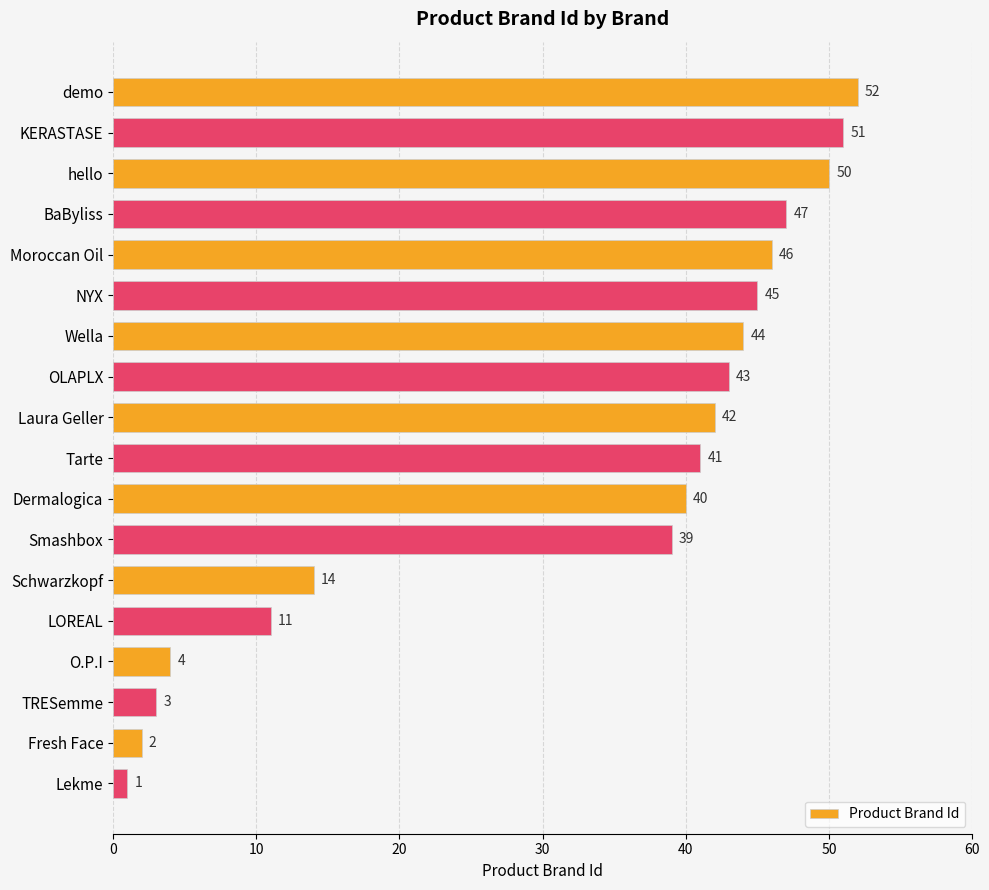

Is it true that the value at BaByliss is 47?

True